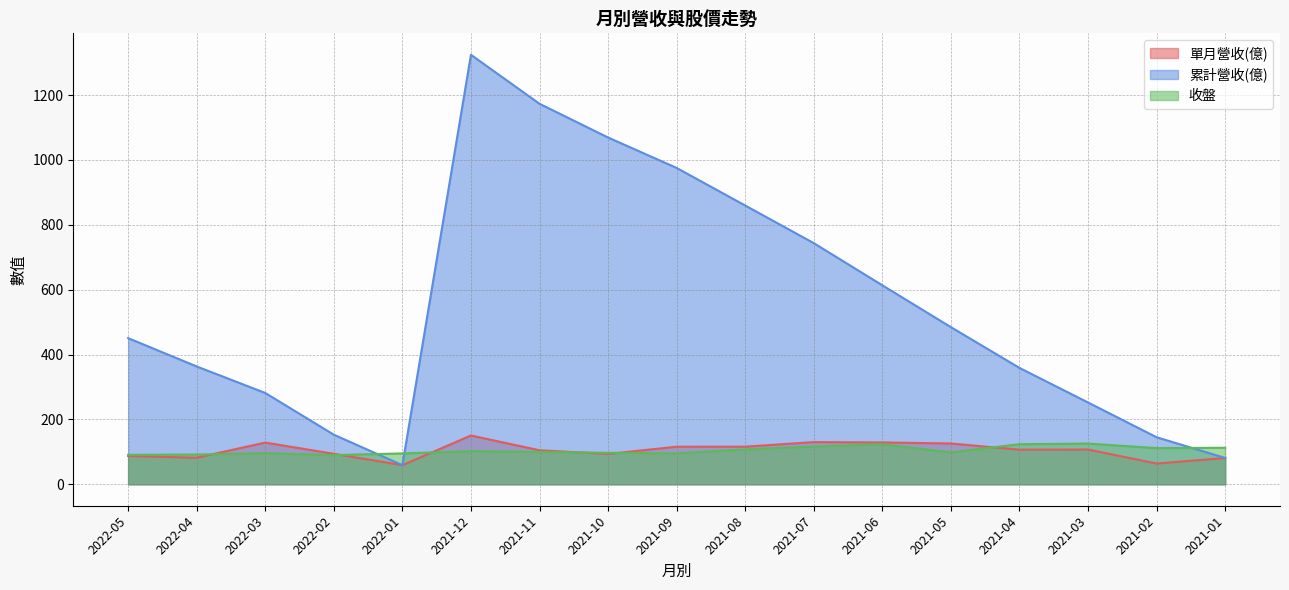

At which category is the sum across all series the highest?

2021-12